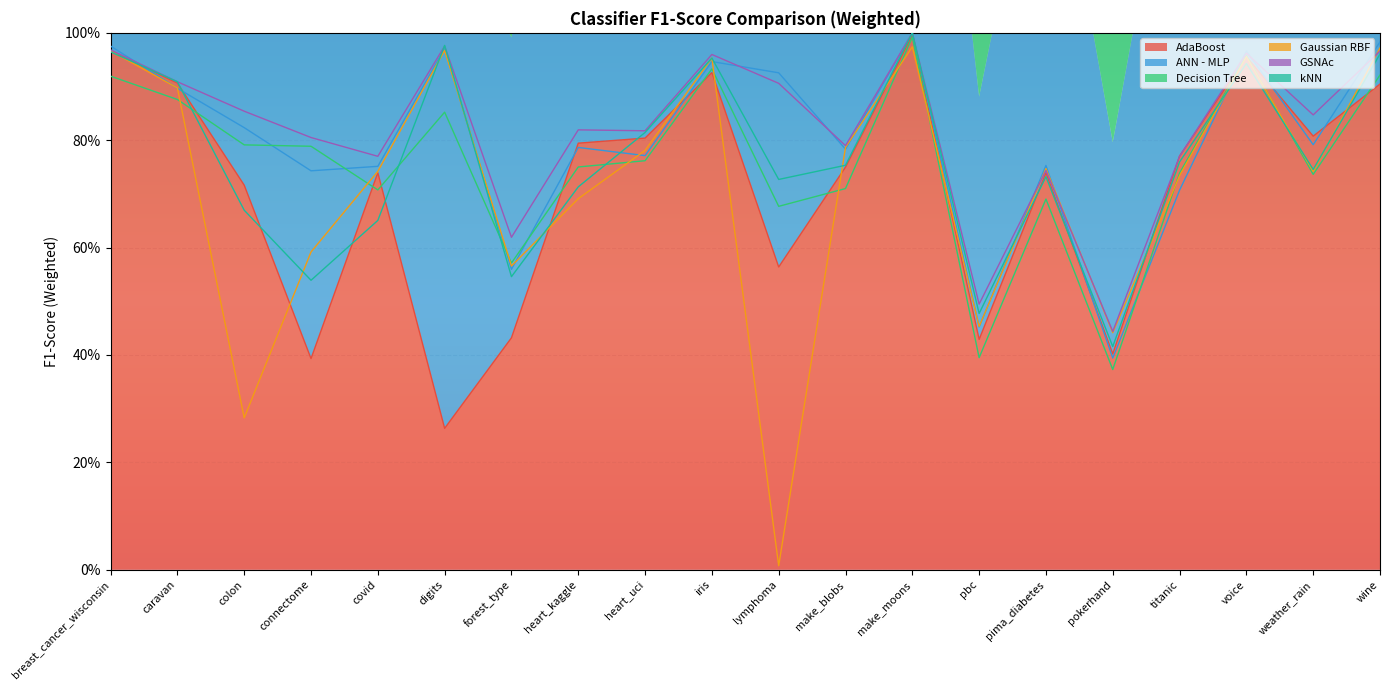

How many lines are shown in the chart?

6